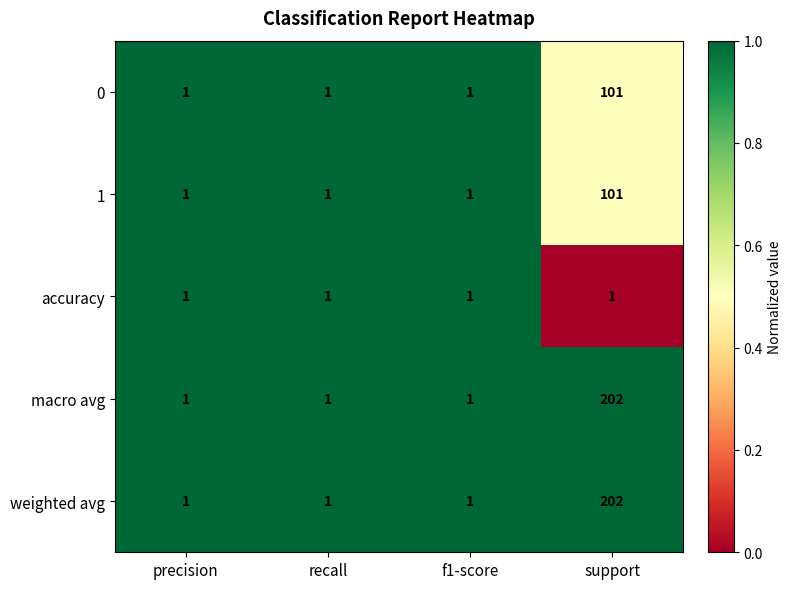

What is the total value across all series at f1-score?

5